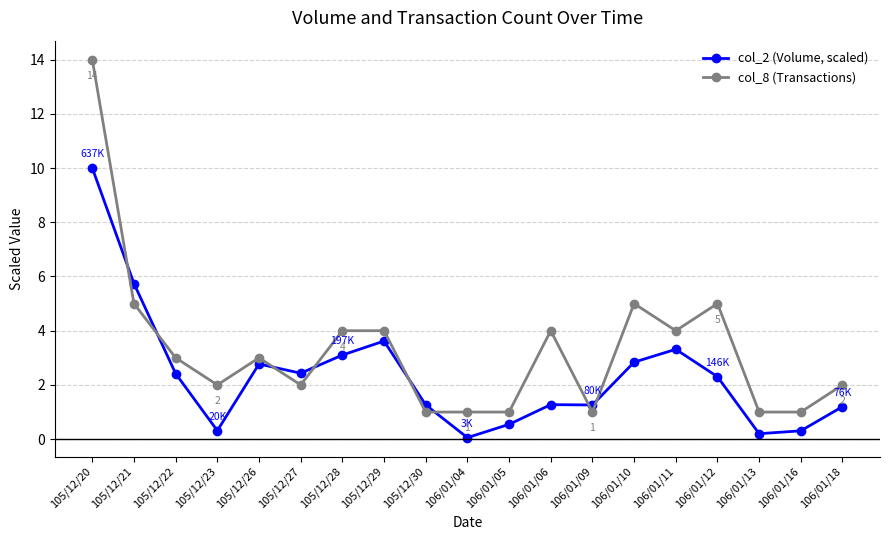

What are all the series names shown in the legend?

col_2 (Volume, scaled), col_8 (Transactions)